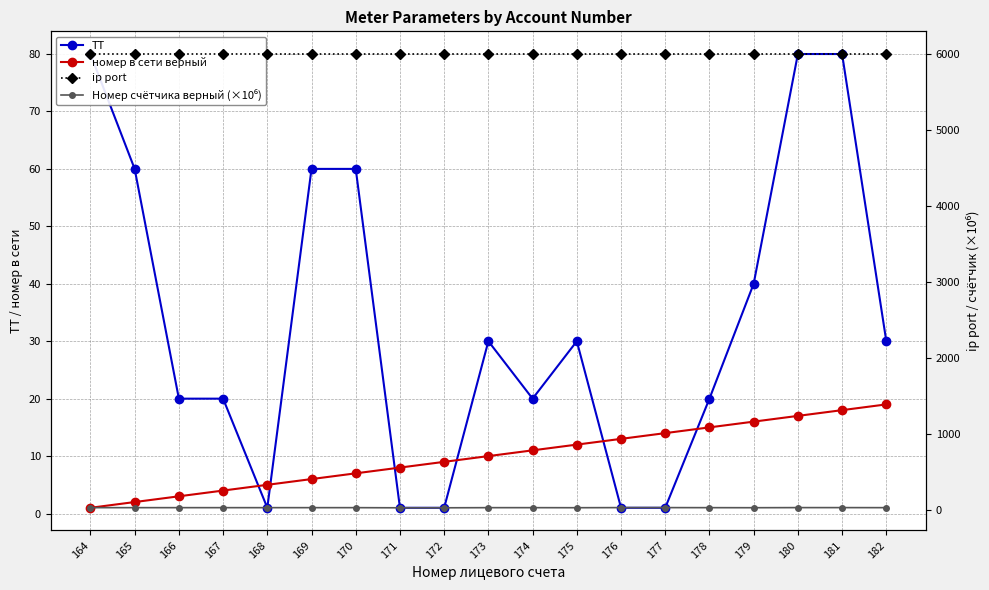

True or false: Номер счётчика верный (×10⁶) and ip port intersect in this chart.

False